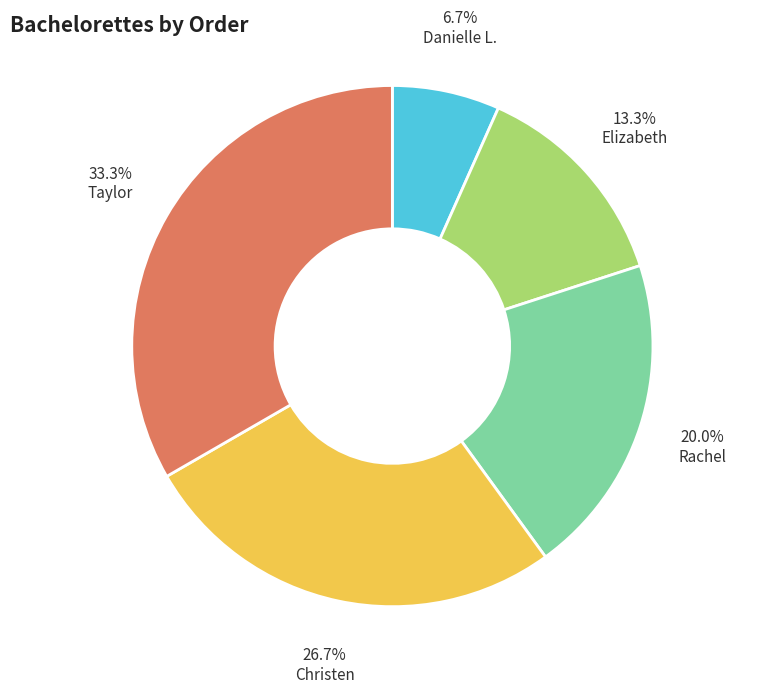

What percentage is NOT represented by Christen?

73.3%